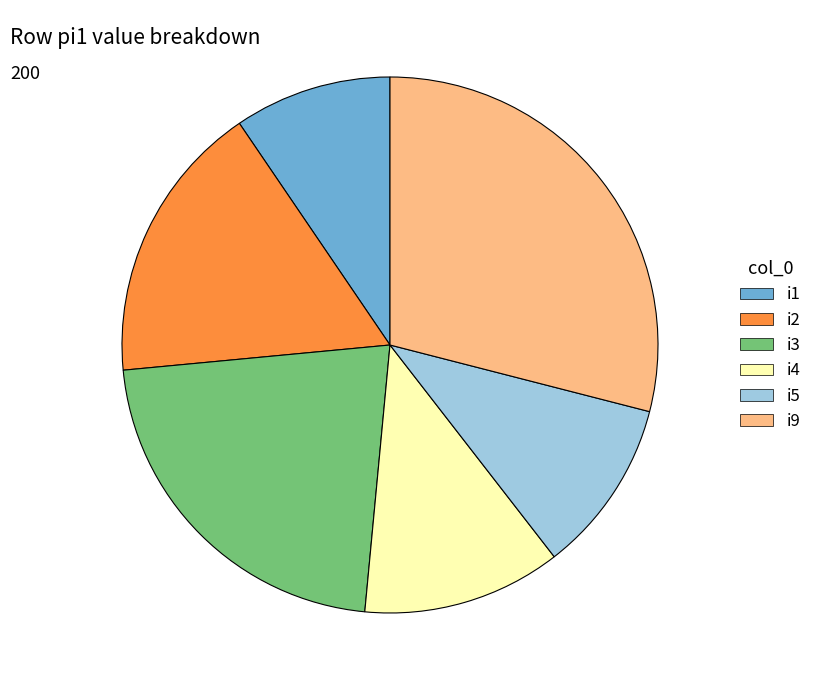

How many segments does this pie chart have?

6